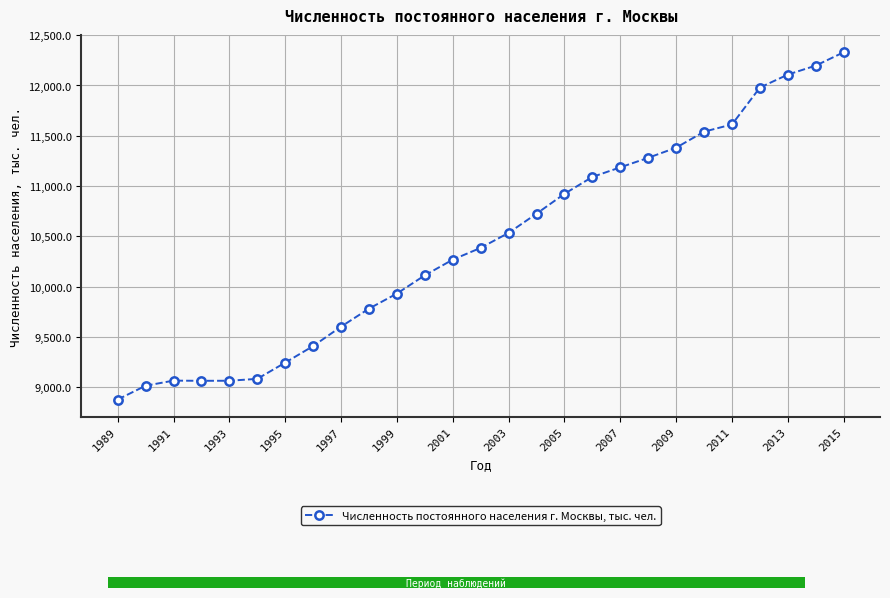

What is the sum of all values?

281830.2